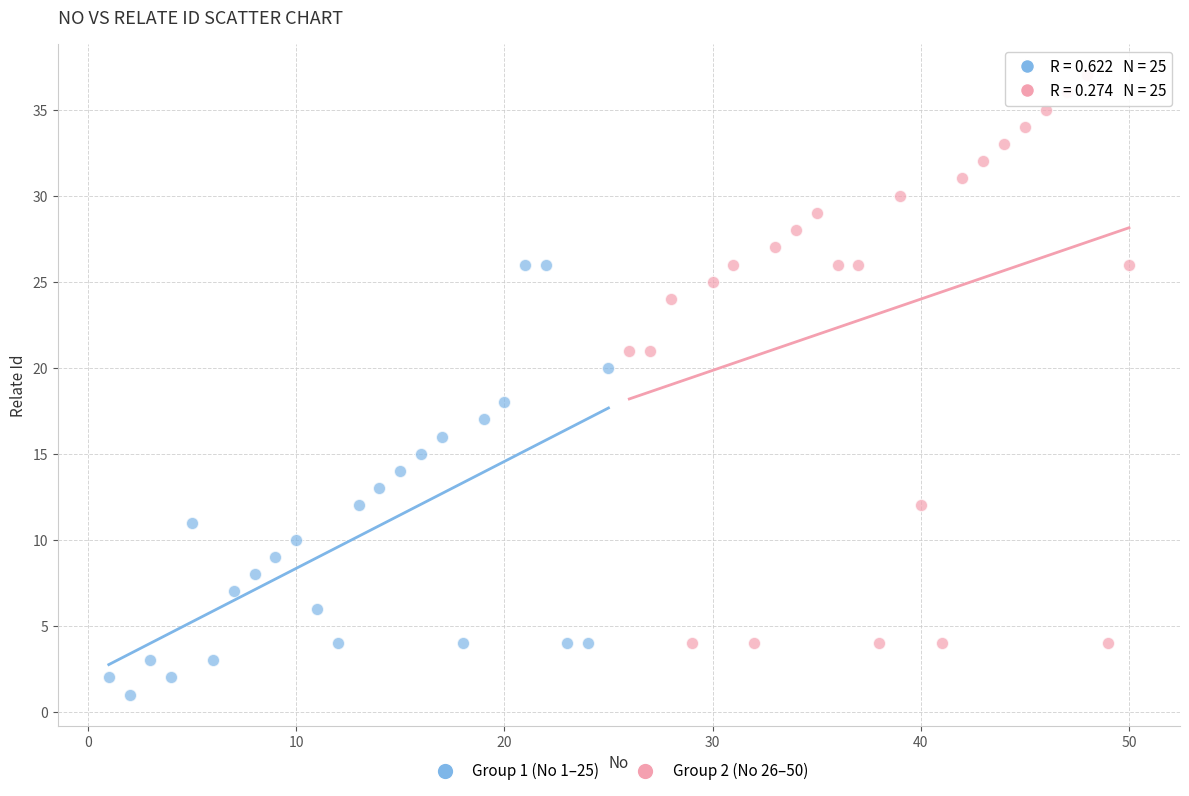

Which series reaches the minimum Y coordinate?

Group 1 (No 1–25)